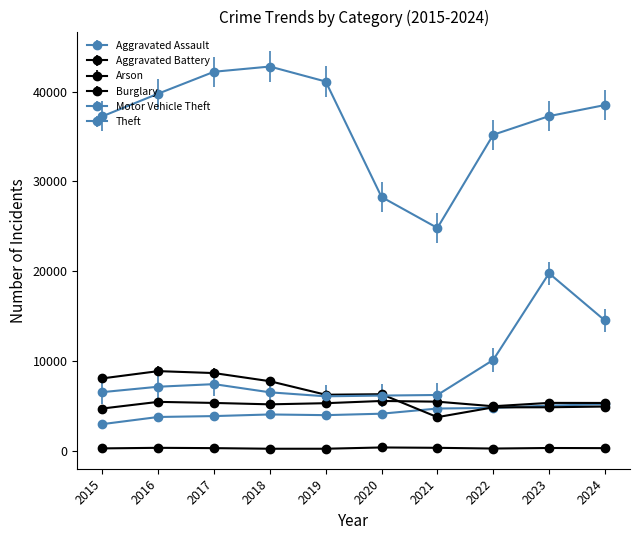

Is this an area chart (filled region under the line)?

No